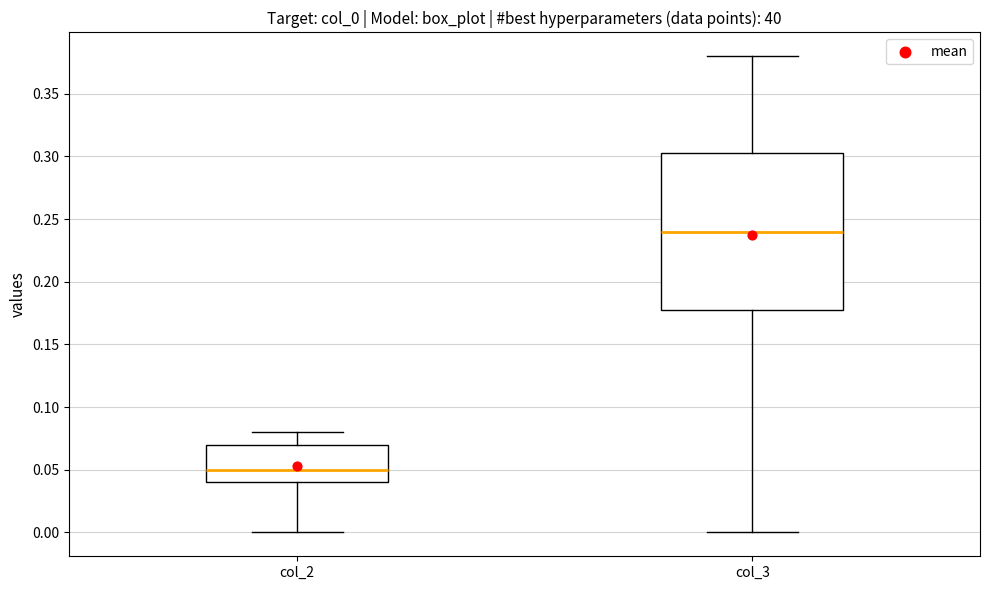

Reading left to right, transcribe this box plot: for each box, give where its median line is, the range the box spans, and where its two whiskers end, as read against the y-axis. The values are not printed on the chart, so give them approximately, as read against the axis.

col_2: median 0.050, box 0.040 to 0.070, whiskers 0.000 to 0.080
col_3: median 0.240, box 0.180 to 0.305, whiskers 0.000 to 0.380